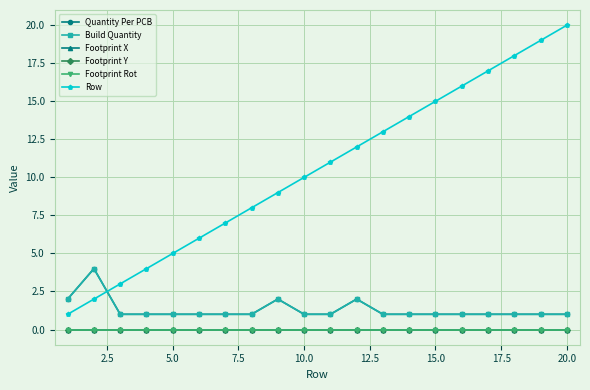

At how many categories does at least one series exceed 8?

12